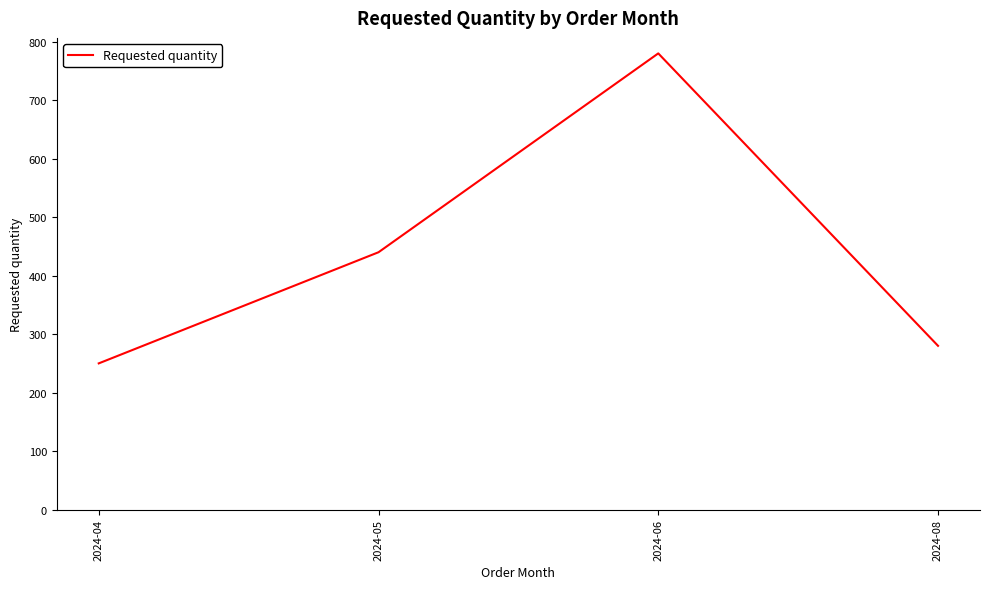

How many lines are shown in the chart?

1